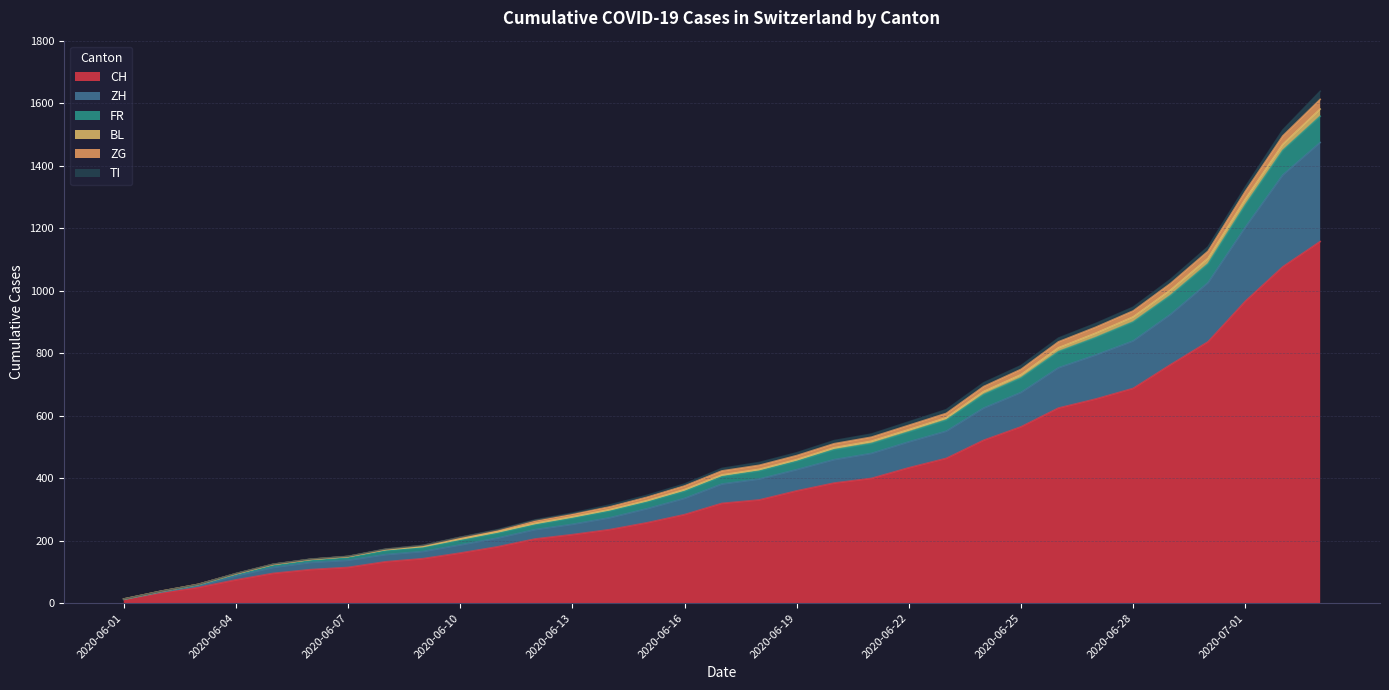

What is the maximum value for CH?

1157